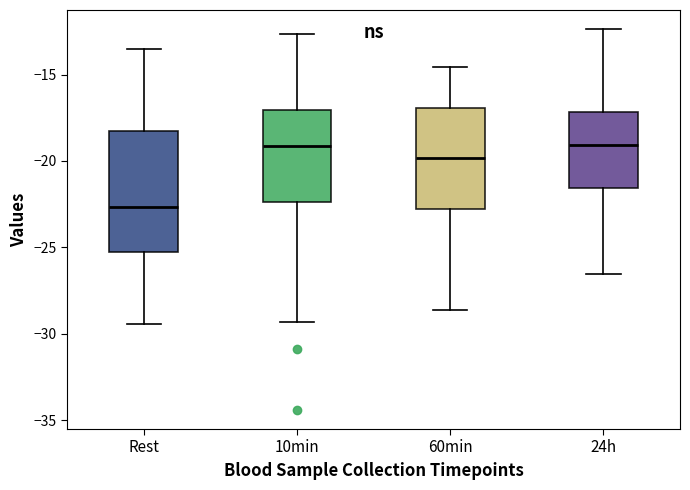

Reading left to right, transcribe this box plot: for each box, give where its median line is, the range the box spans, and where its two whiskers end, as read against the y-axis. The values are not printed on the chart, so give them approximately, as read against the axis.

Rest: median -22.5, box -25.5 to -18.0, whiskers -29.5 to -13.5
10min: median -19.0, box -22.5 to -17.0, whiskers -29.5 to -12.5
60min: median -20.0, box -23.0 to -17.0, whiskers -28.5 to -14.5
24h: median -19.0, box -21.5 to -17.0, whiskers -26.5 to -12.5